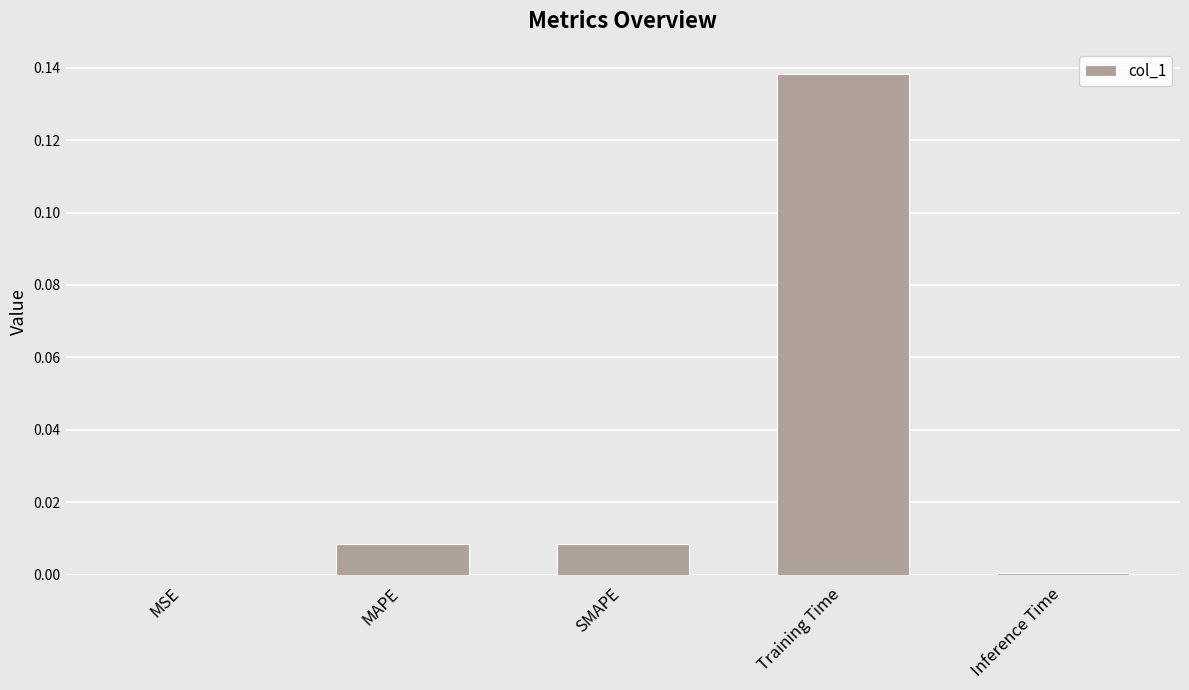

What is the change in value from SMAPE to Training Time?

+0.1